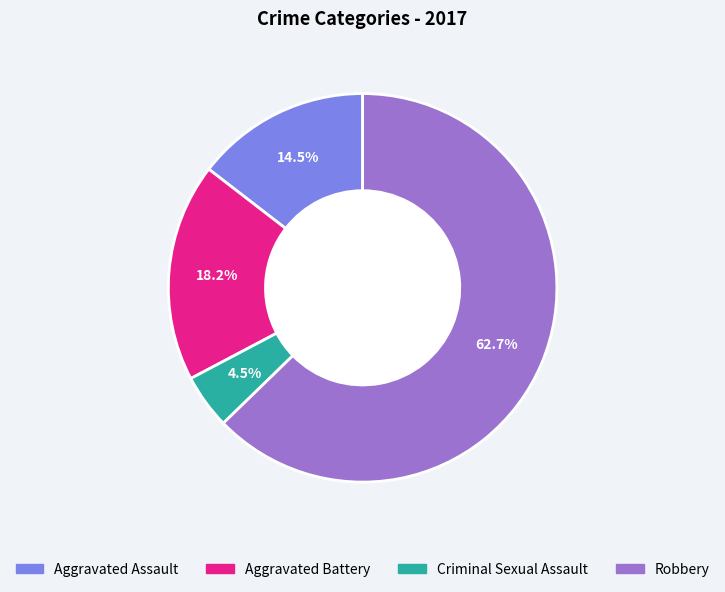

Rank the categories by value from highest to lowest.

Robbery, Aggravated Battery, Aggravated Assault, Criminal Sexual Assault